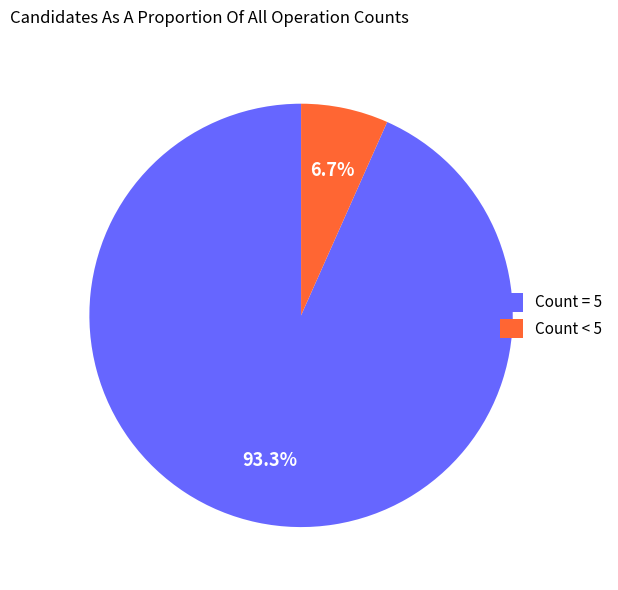

Rank the categories by value from highest to lowest.

Count = 5, Count < 5